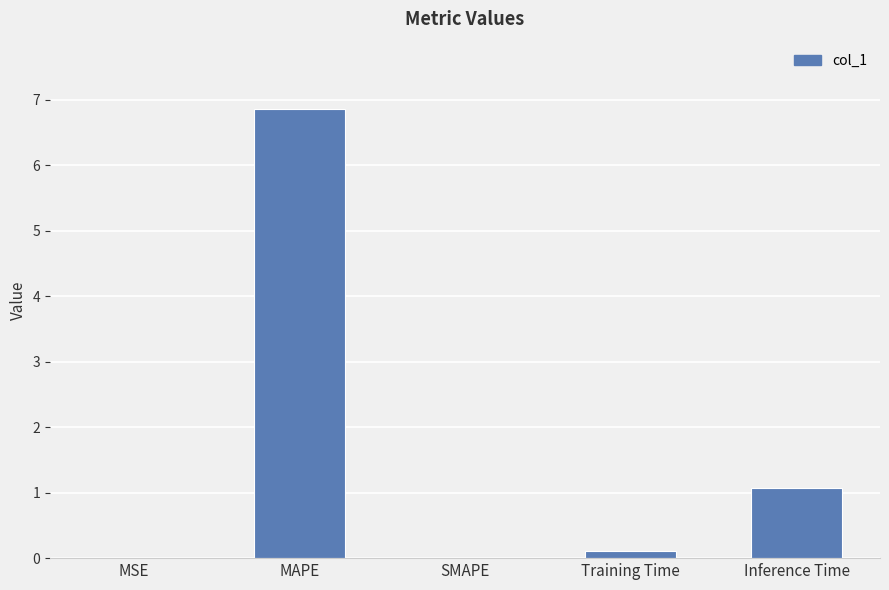

What is the sum of all values?

8.0